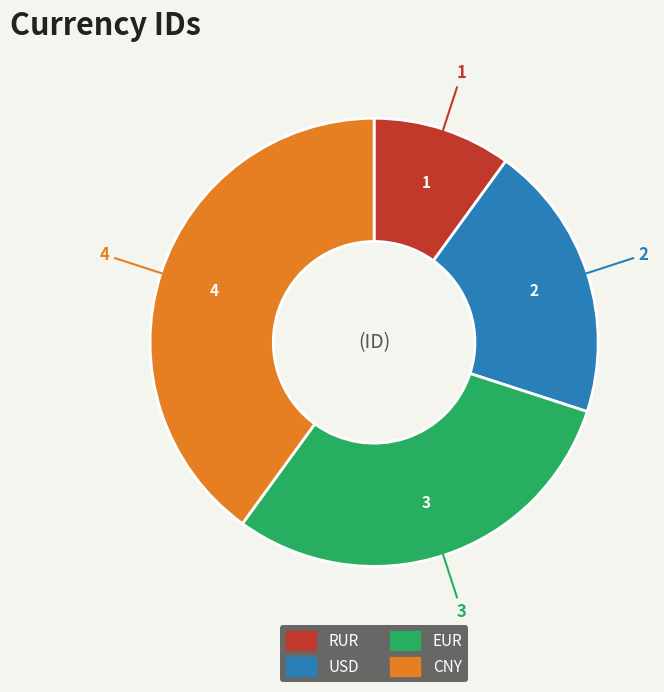

Which category has the smallest portion of the pie?

RUR